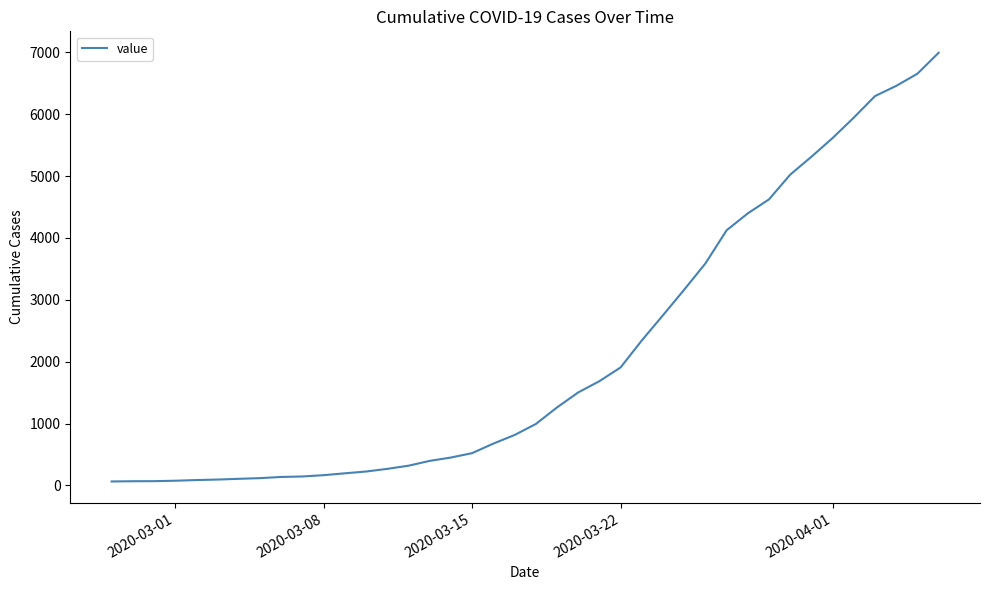

What is the difference between the maximum and minimum values?

6930